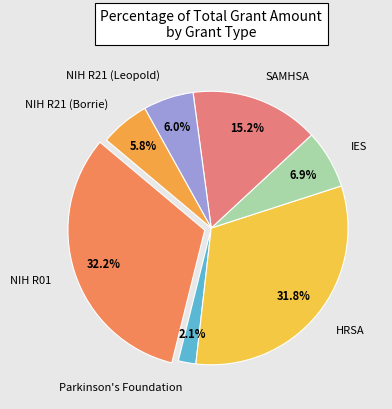

Does HRSA represent more than half of the total?

No